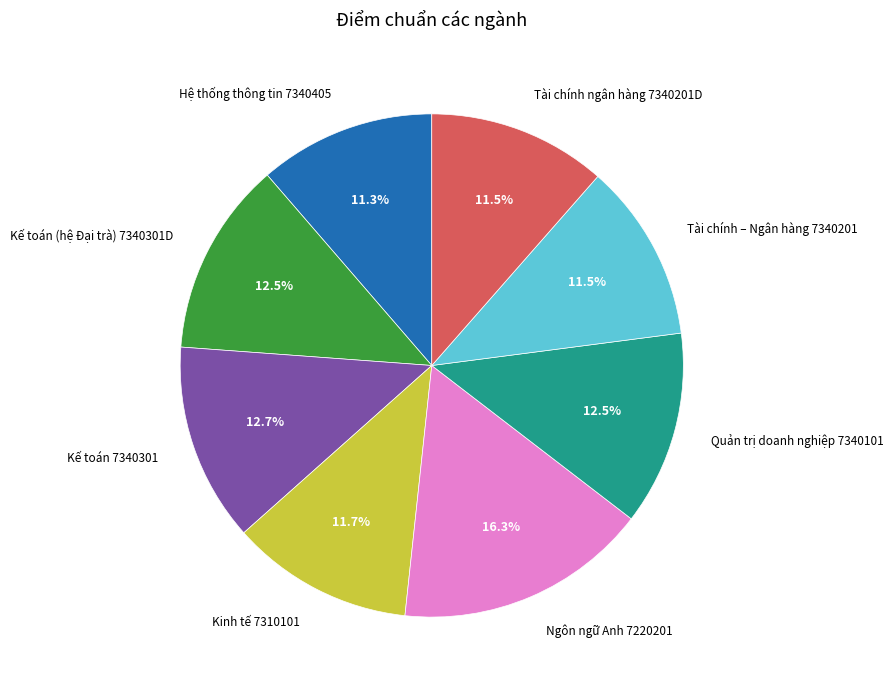

To the nearest percent, what is the difference between the largest and smallest slice percentages?

5%